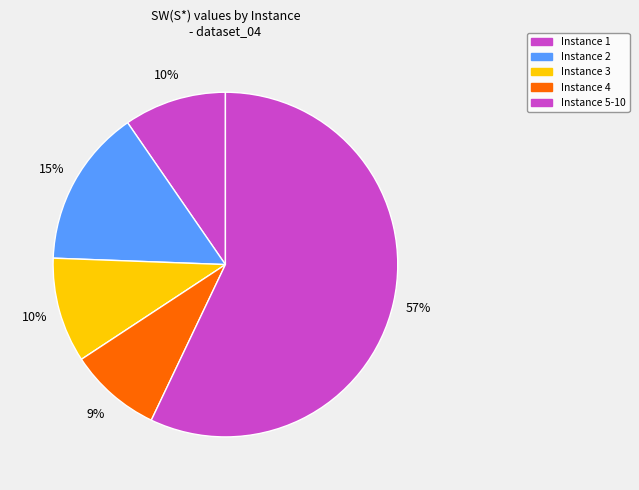

What is the change in value from Instance 2 to Instance 4?

-1414